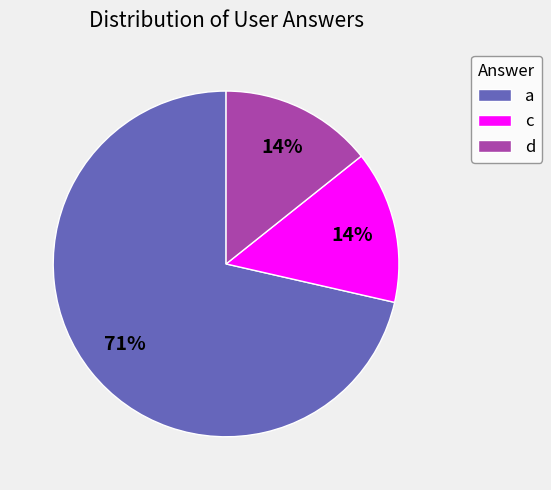

How many slices are in this pie chart?

3